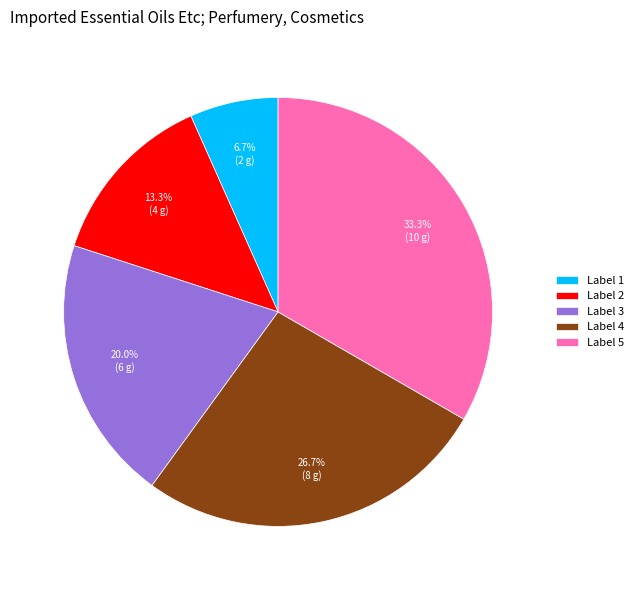

What is the largest slice in the pie chart?

Label 5